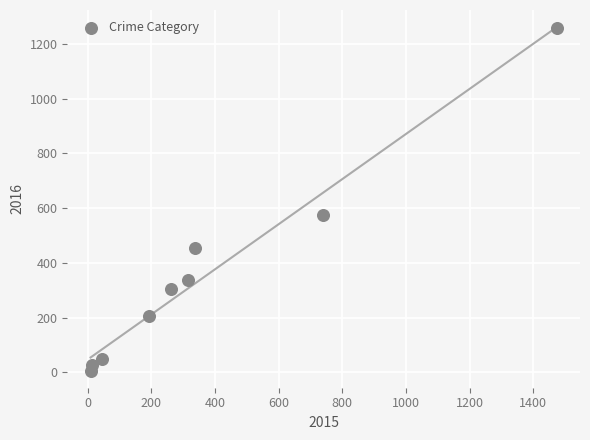

What Y value in the scatter plot is closest to 633?

576